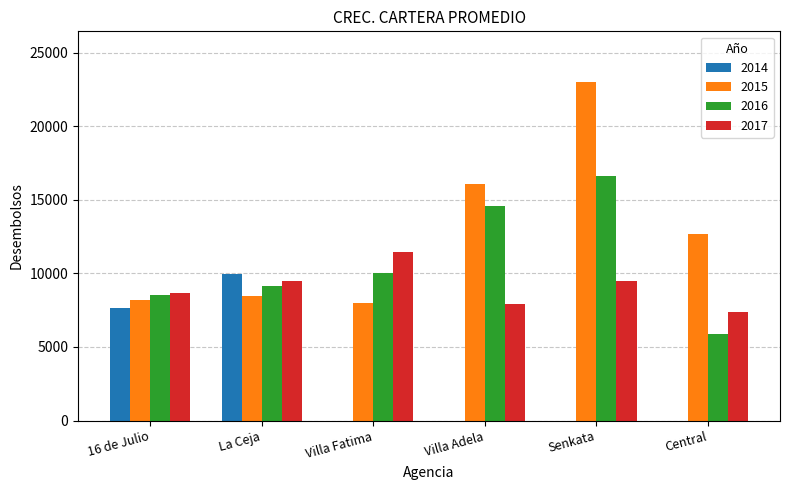

What is the sum of all 2014 values?

17608.1